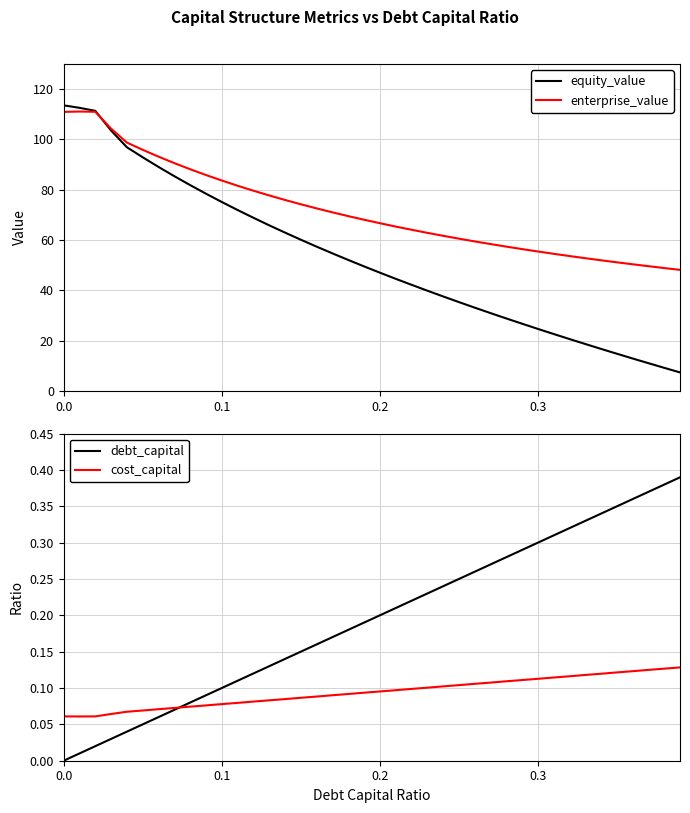

What is the minimum value for equity_value?

7.4